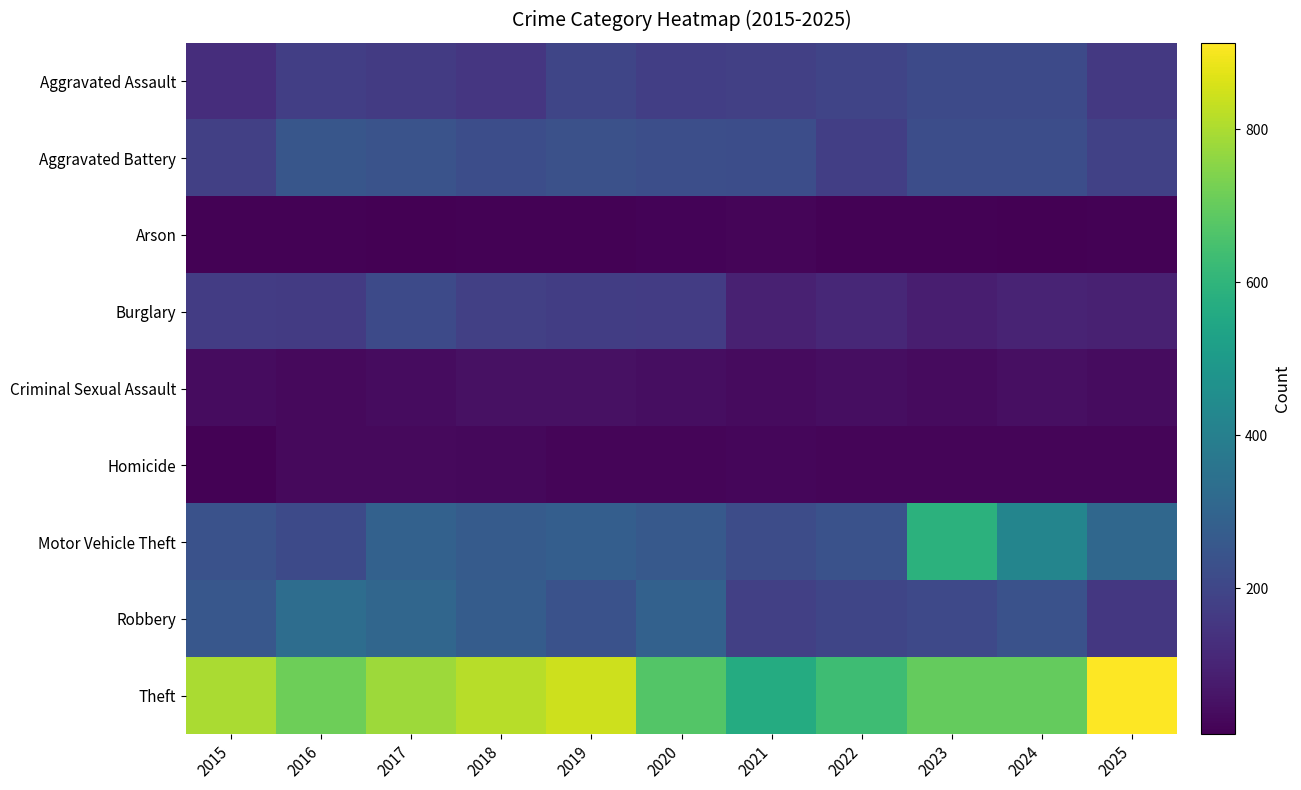

Which has a higher value, 2015 or 2021?

2021